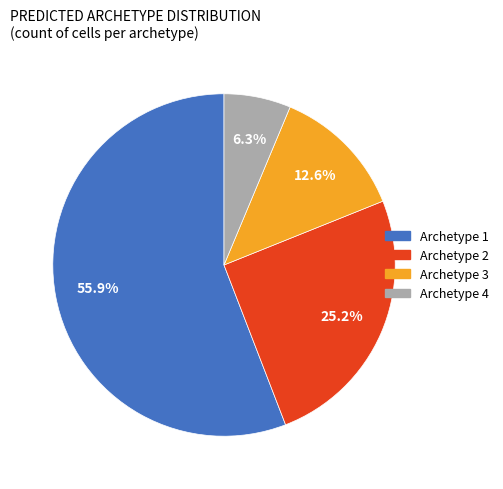

What is the total percentage of Archetype 1 and Archetype 4?

62.2%